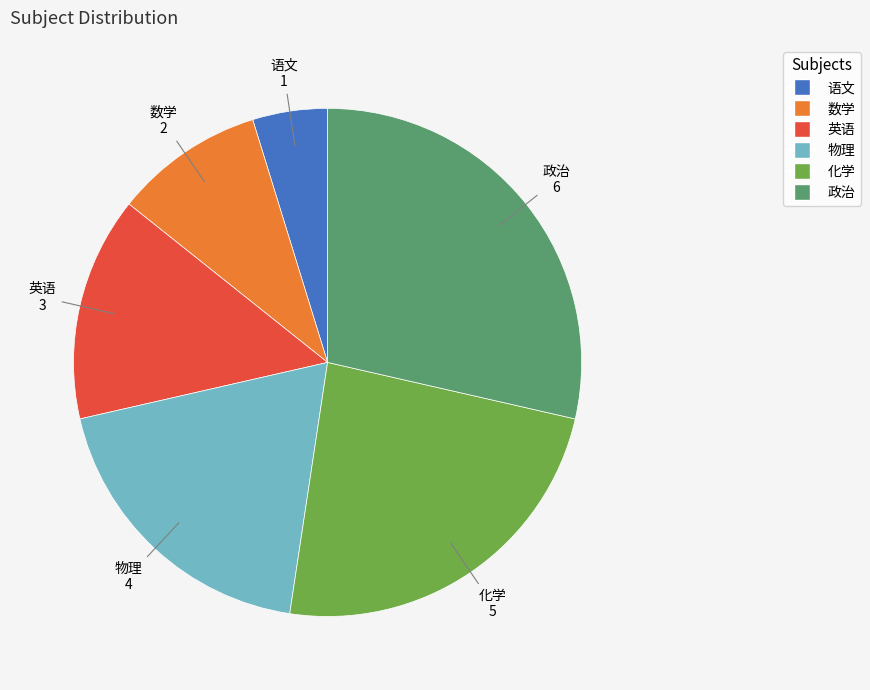

Is it true that 数学 is 21% of the pie?

False